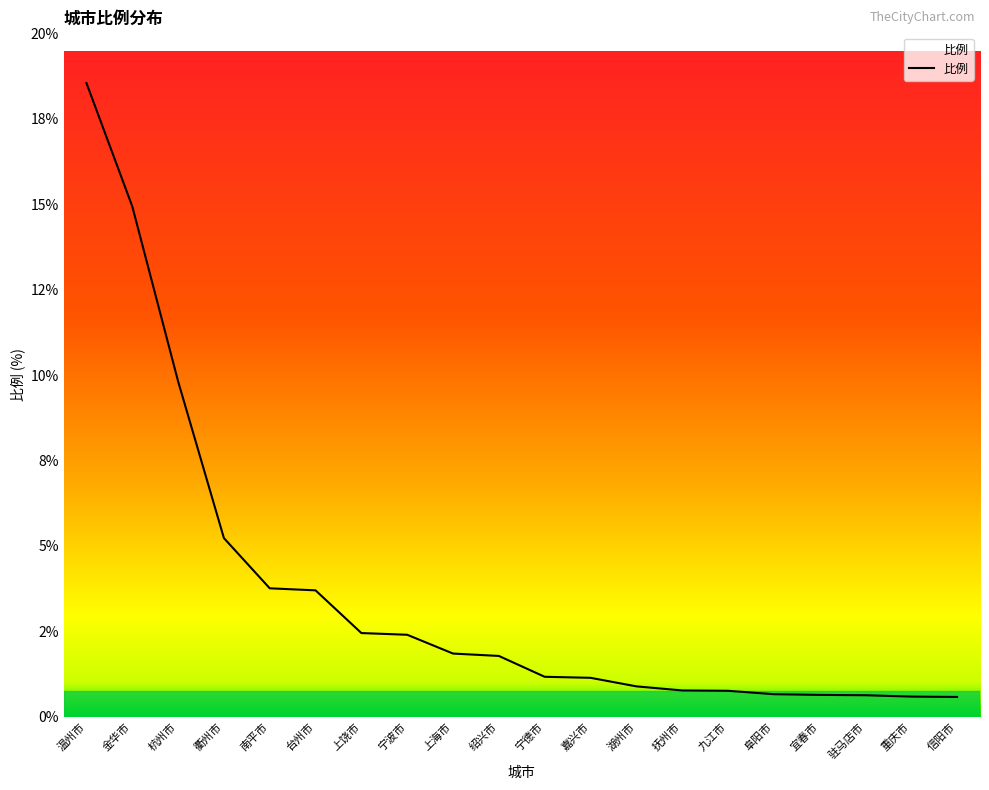

True or false: the data shows 5.2 at 衢州市.

True